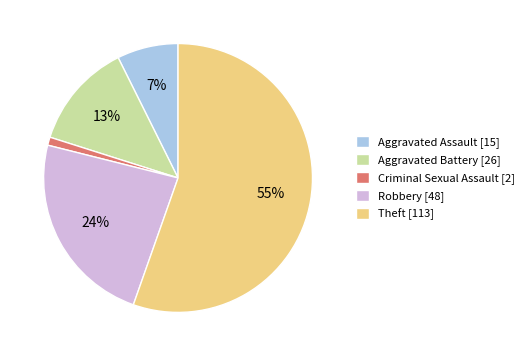

To the nearest percent, what portion does Aggravated Battery represent?

13%